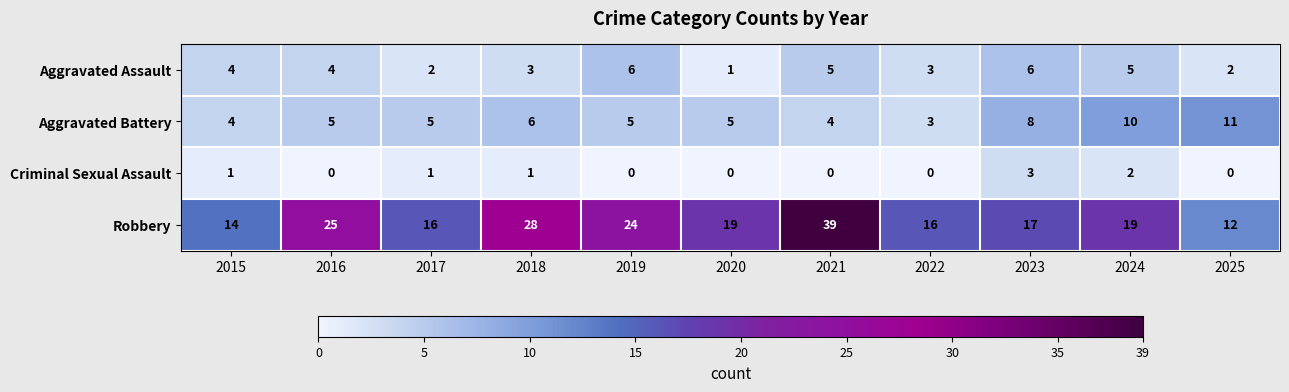

How many distinct data groups are displayed?

4